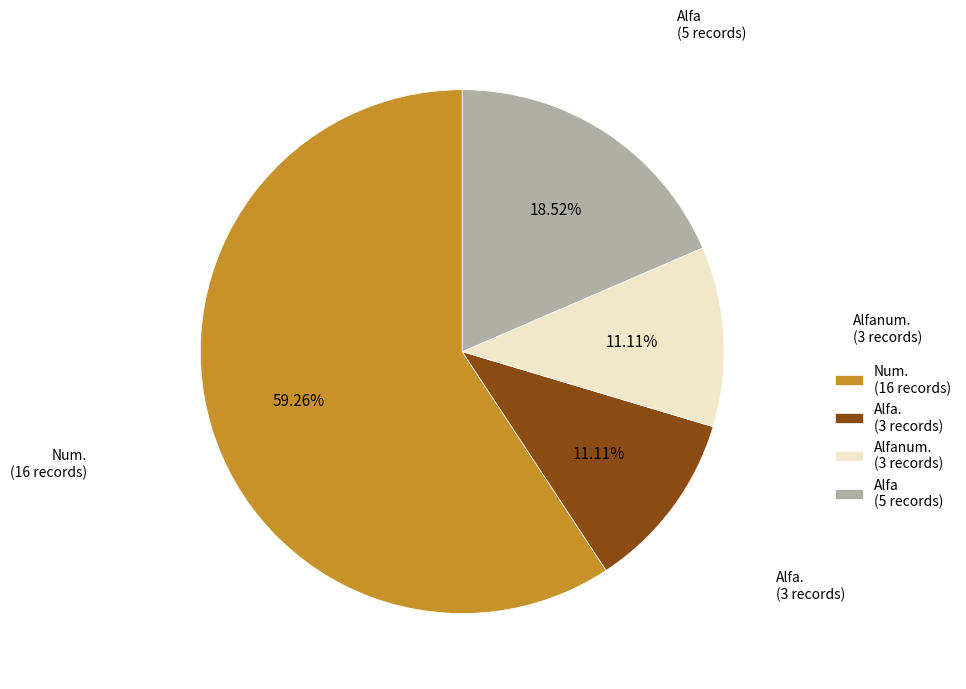

Is the sum of Alfa (5 records) and Num. (16 records) greater than half?

Yes